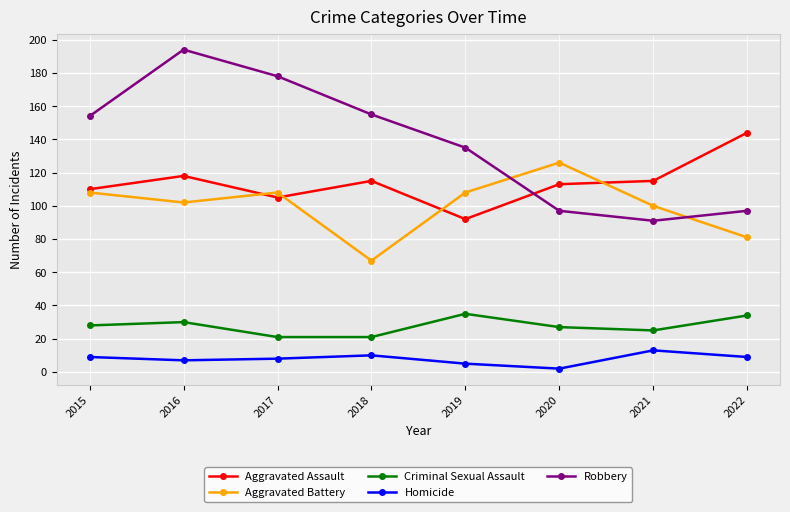

What is the approximate value of Criminal Sexual Assault at 2021?

25